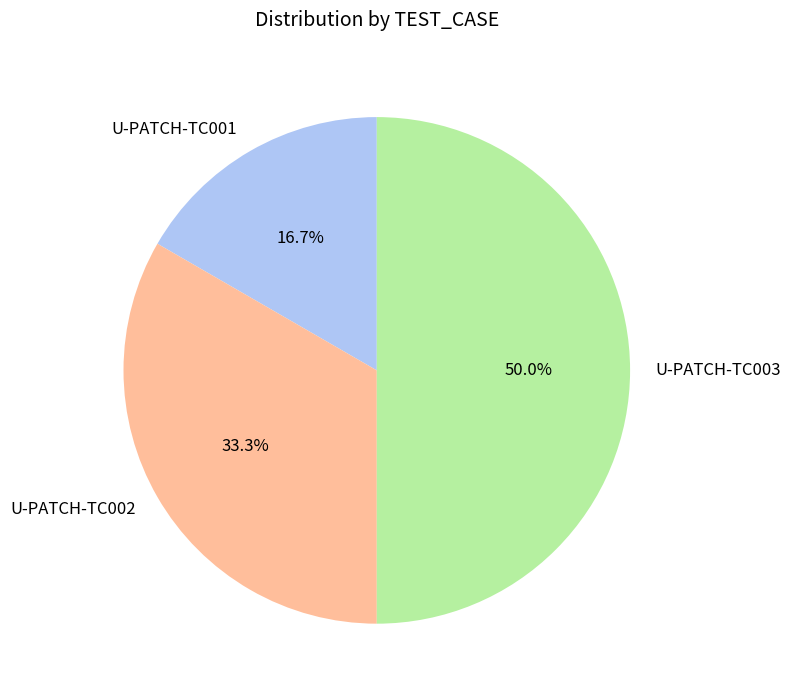

What percentage is NOT represented by U-PATCH-TC001?

83.3%